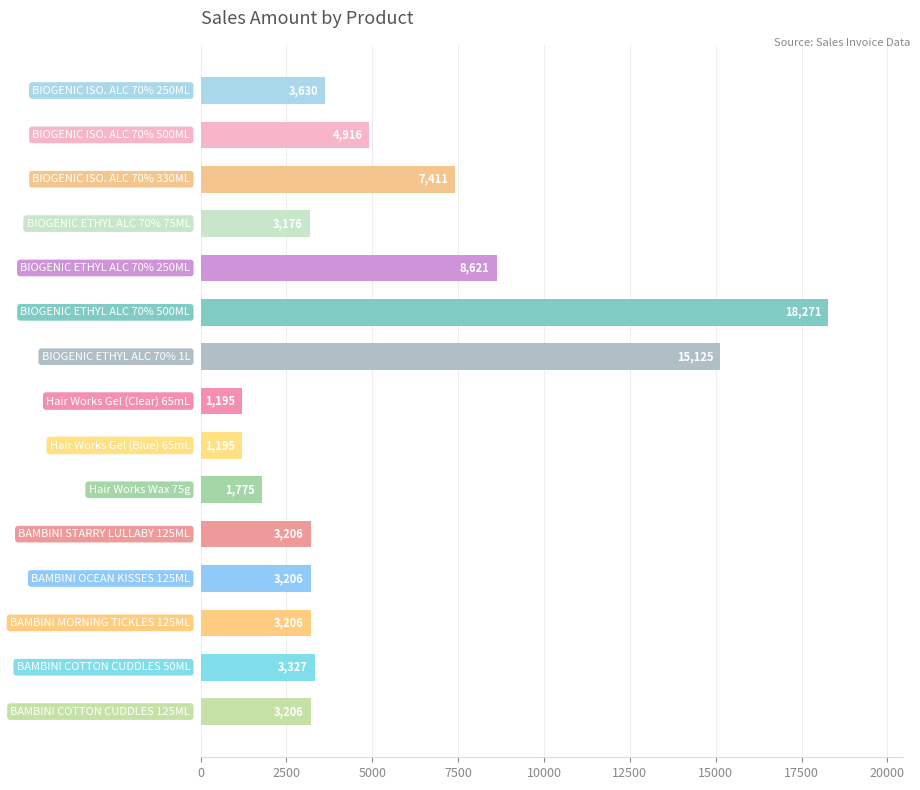

What is the greatest value displayed?

18270.7